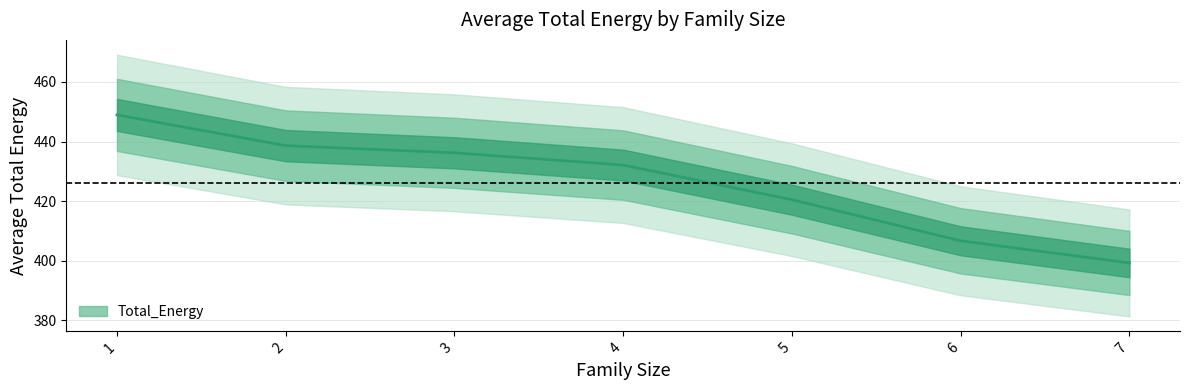

What is the change in value from 3 to 6?

-29.6